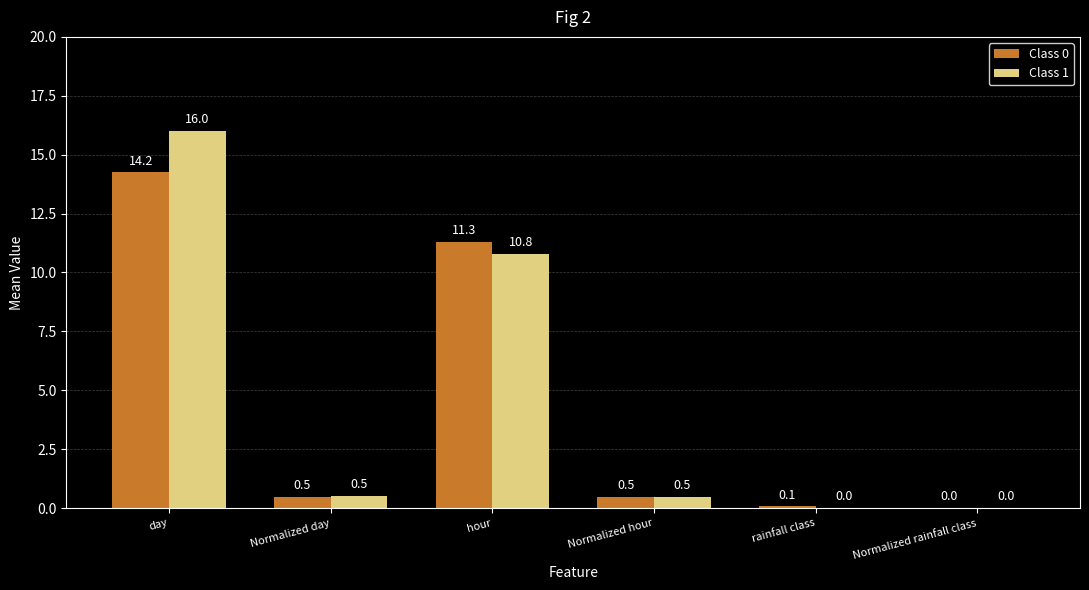

What is the sum of all Class 0 values?

26.6